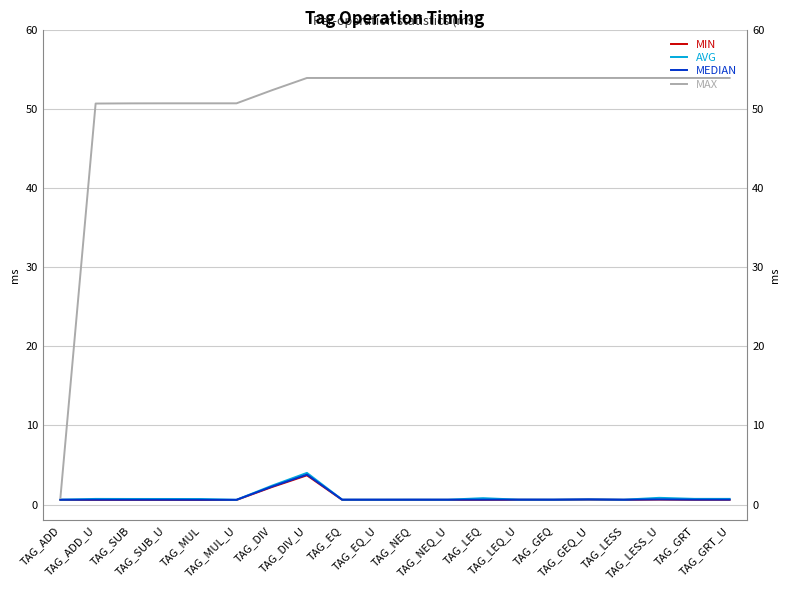

Count the number of categories in the chart.

20